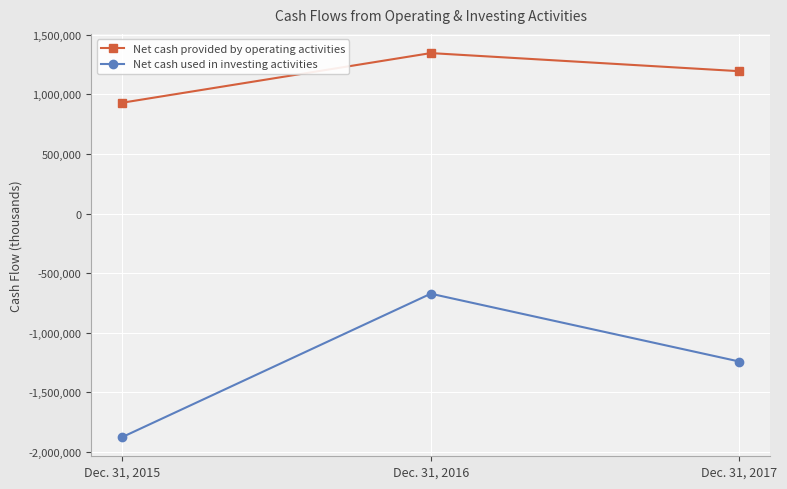

Reading left to right, what are all the values shown in this chart?

Net cash provided by operating activities: Dec. 31, 2015=929152	Dec. 31, 2016=1345289	Dec. 31, 2017=1193595
Net cash used in investing activities: Dec. 31, 2015=-1874224	Dec. 31, 2016=-672125	Dec. 31, 2017=-1240701